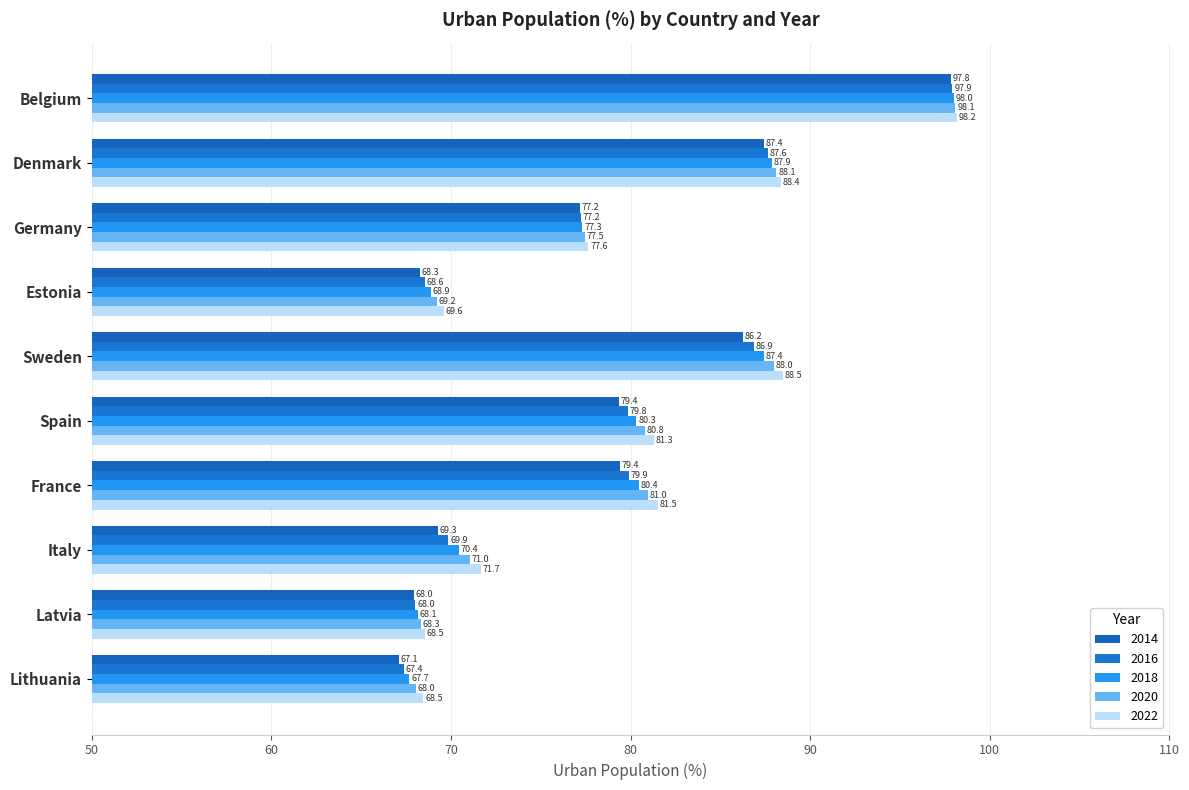

What is the highest value of the 2020 series?

98.1